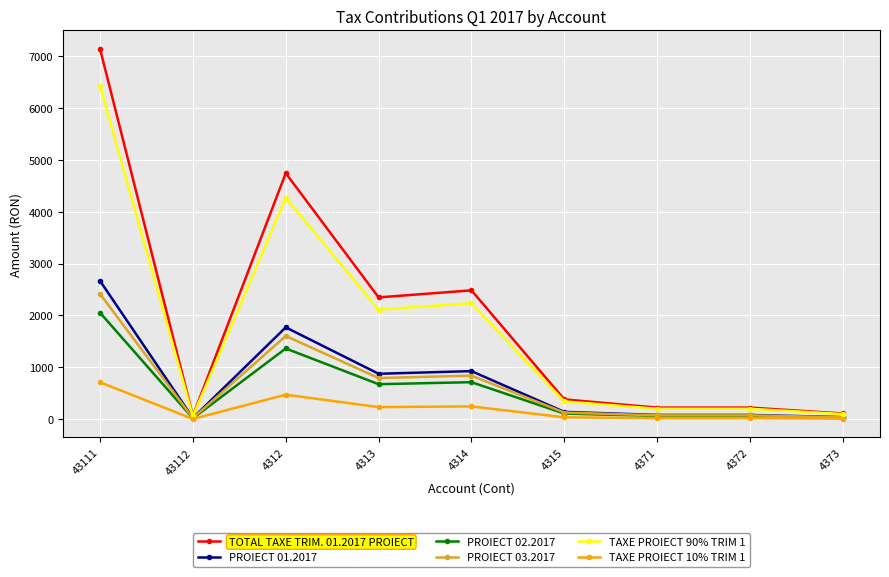

What is the maximum value shown in the chart?

7134.0